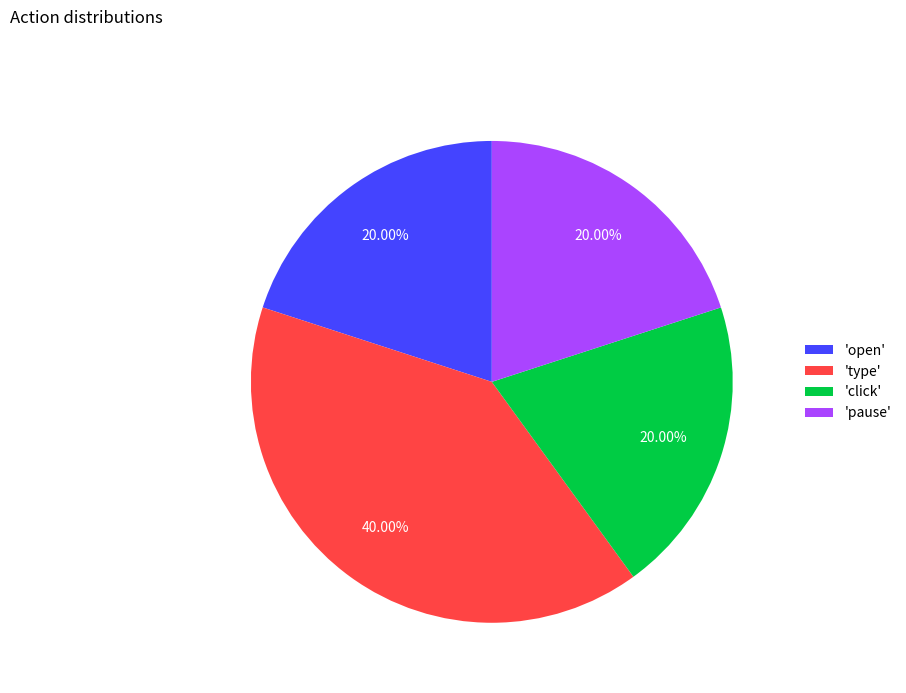

Is there a majority slice in this chart?

No